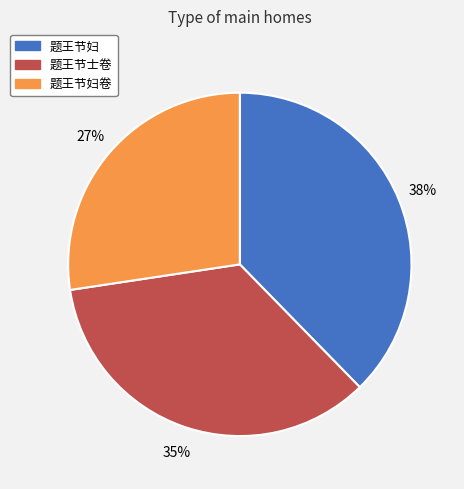

Is there any slice that represents more than half of the pie?

No